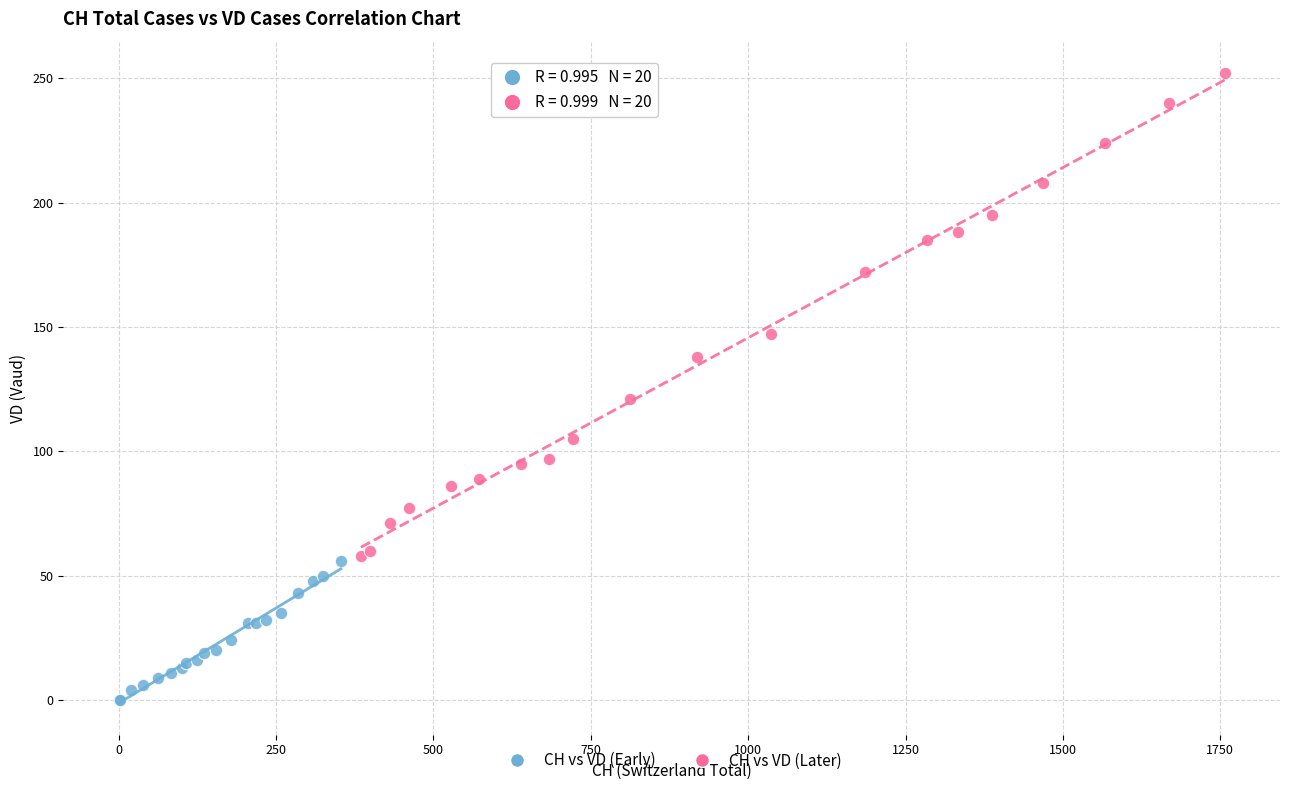

Which series contains the lowest Y value?

CH vs VD (Early)